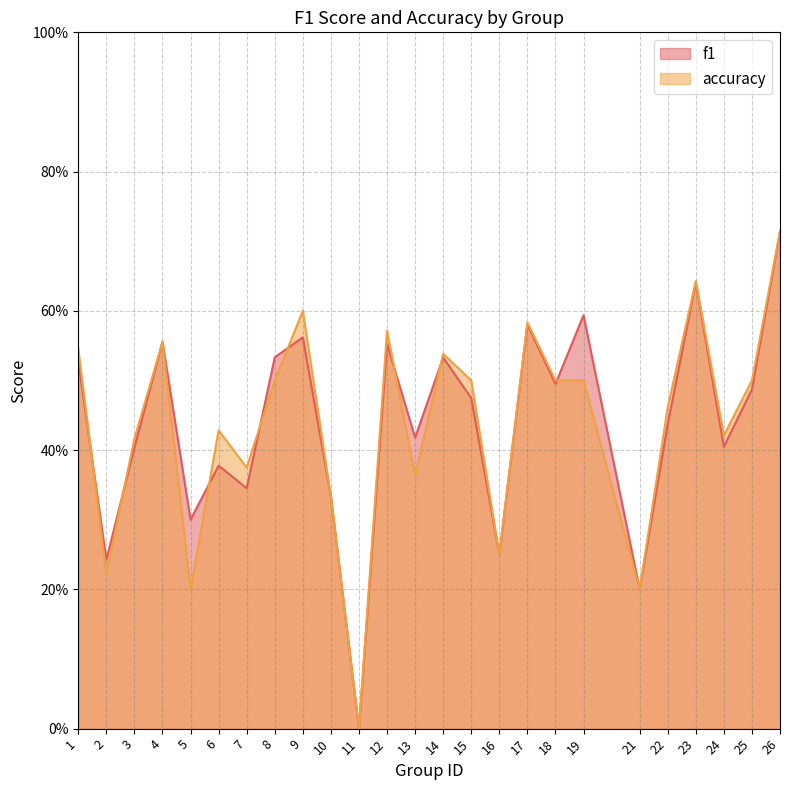

At which label does f1 reach its minimum?

11